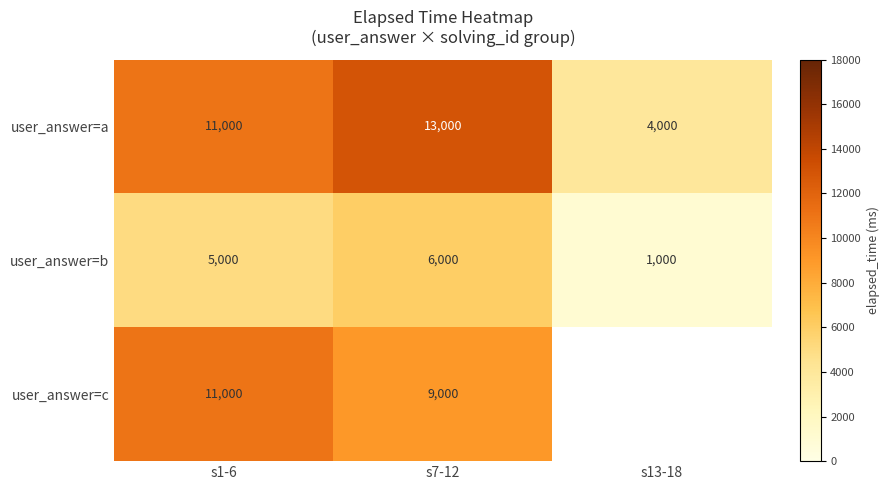

The user_answer=b series shows 213 at s13-18. True or false?

False